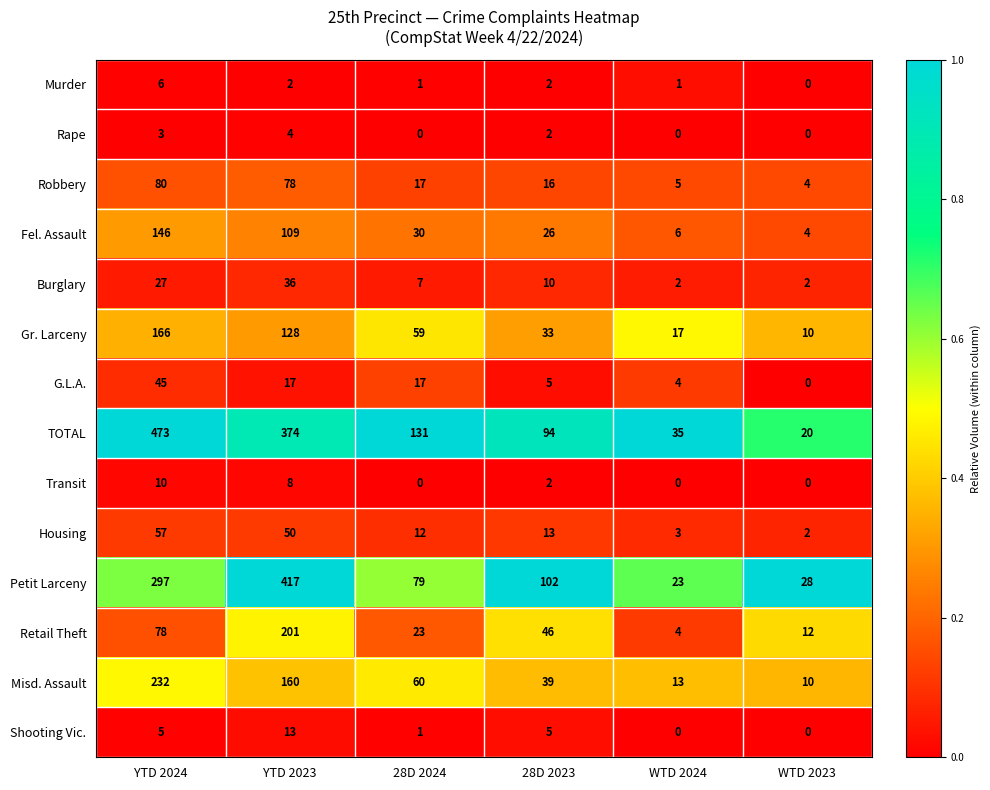

Count the number of data series in this chart.

14